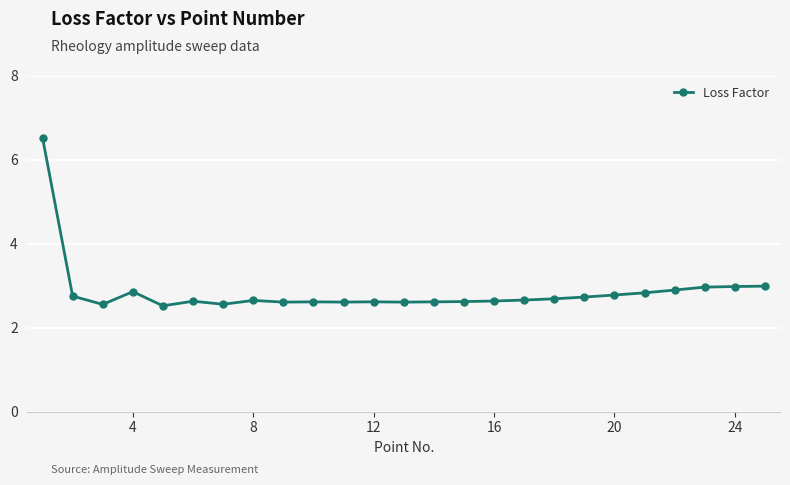

What is the difference between the maximum and second lowest values?

4.0